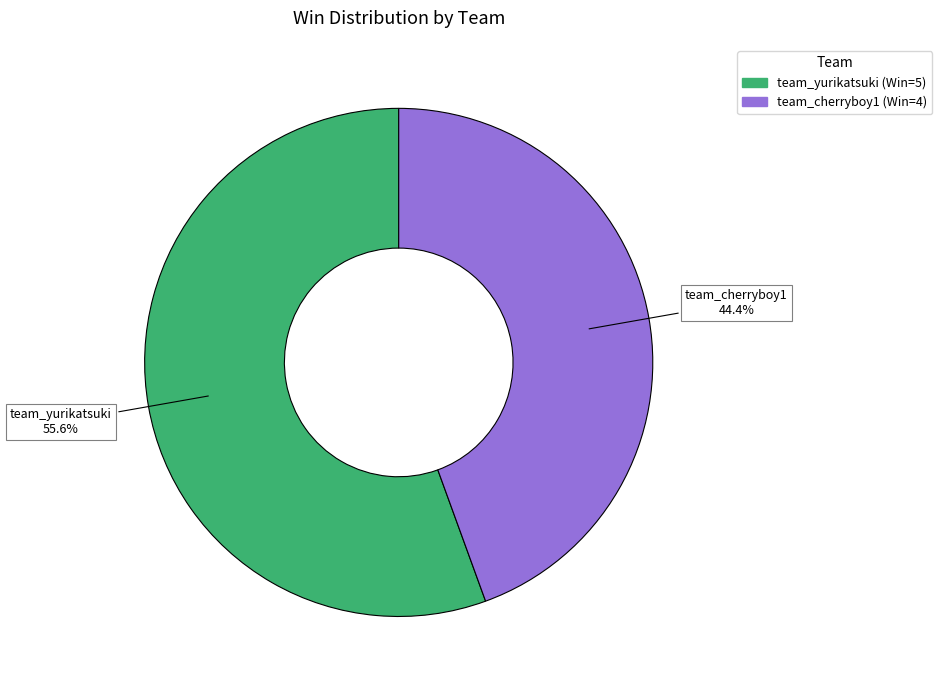

How many slices are in this pie chart?

2